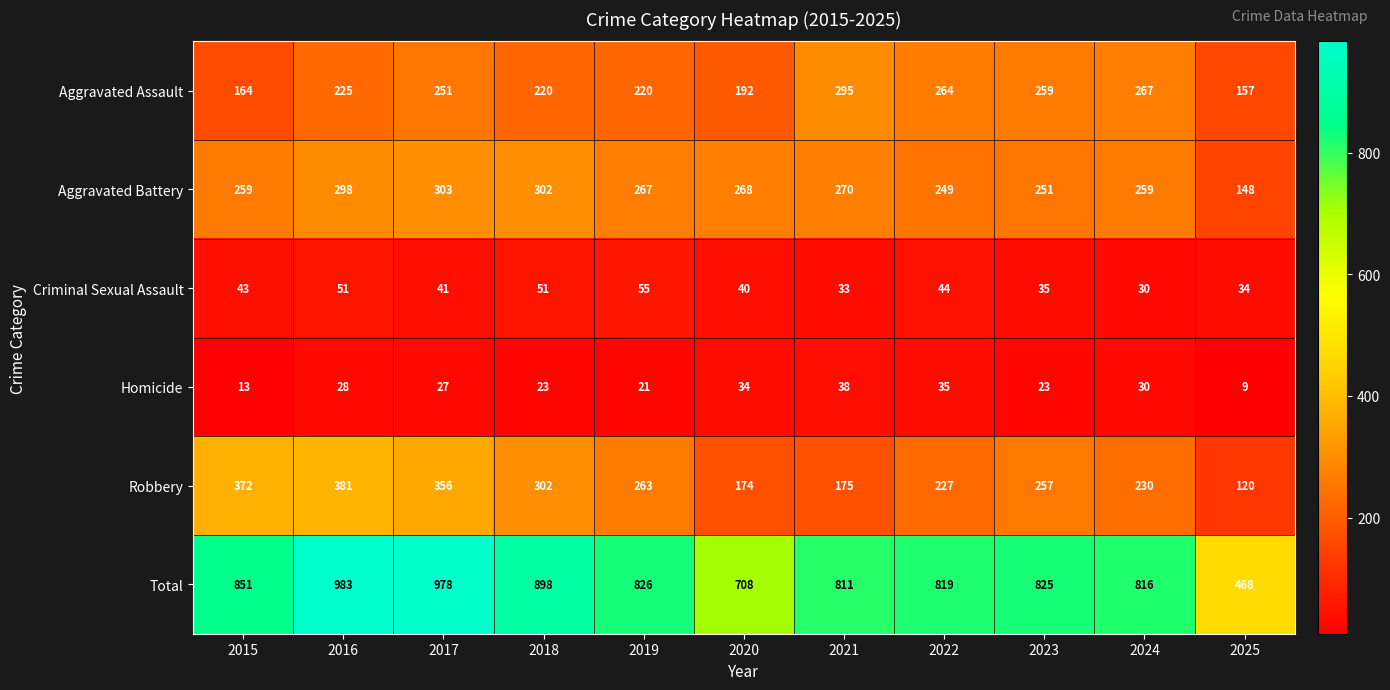

Which series has the widest spread of values?

Total